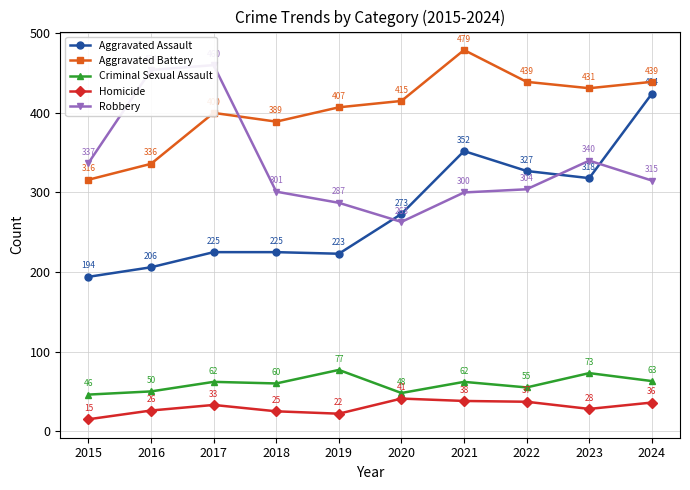

At how many categories does at least one series exceed 237?

10